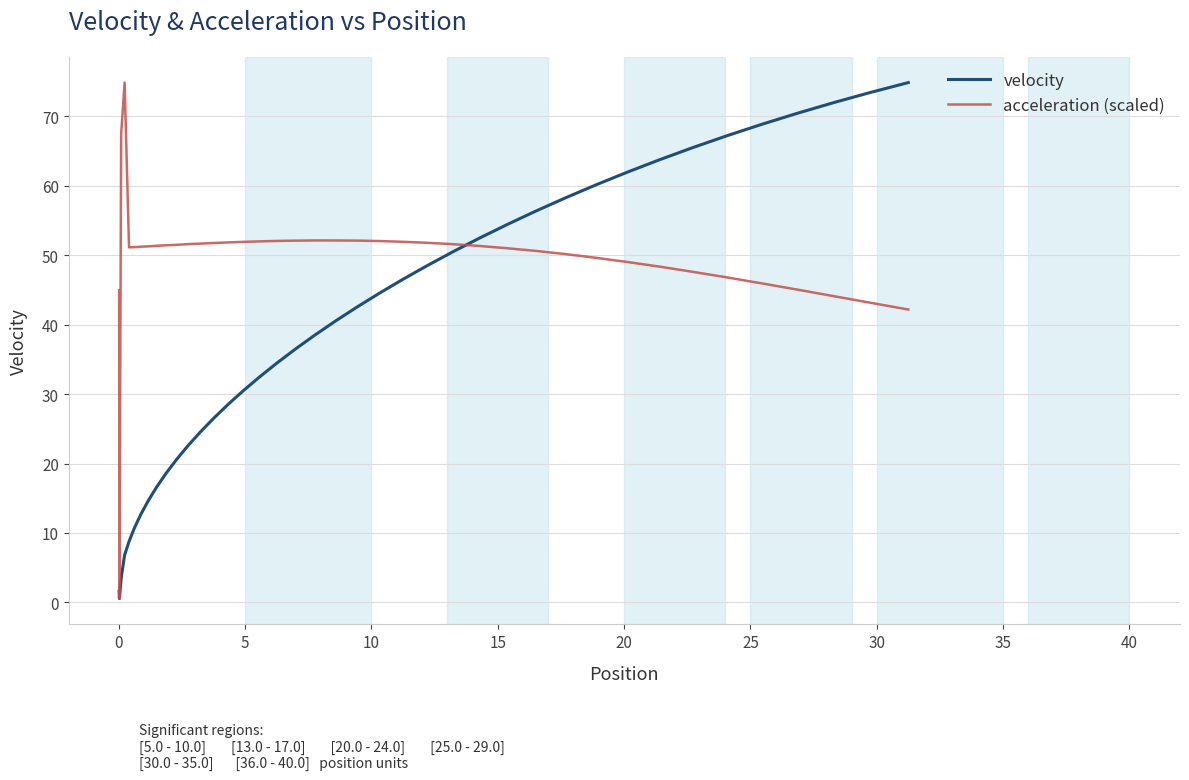

Rank the series by their average value, from lowest to highest.

velocity, acceleration (scaled)